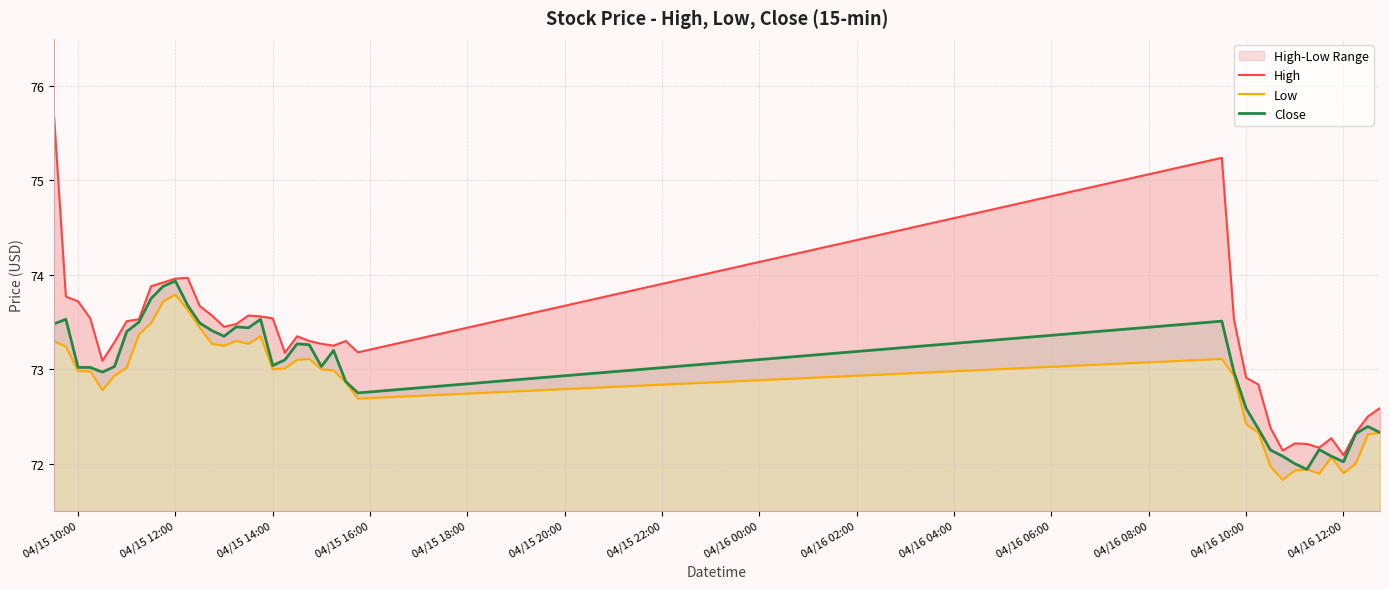

True or false: Close and Low cross at least once.

False